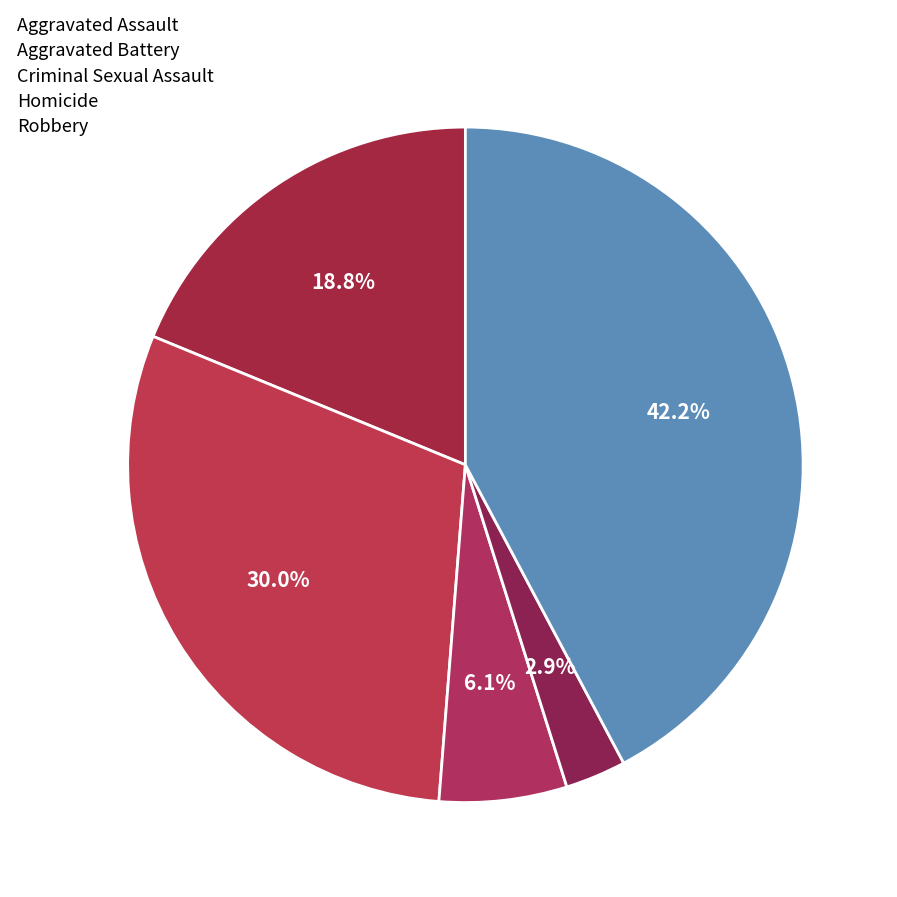

To the nearest percent, what is the difference between the largest and smallest slice percentages?

39%